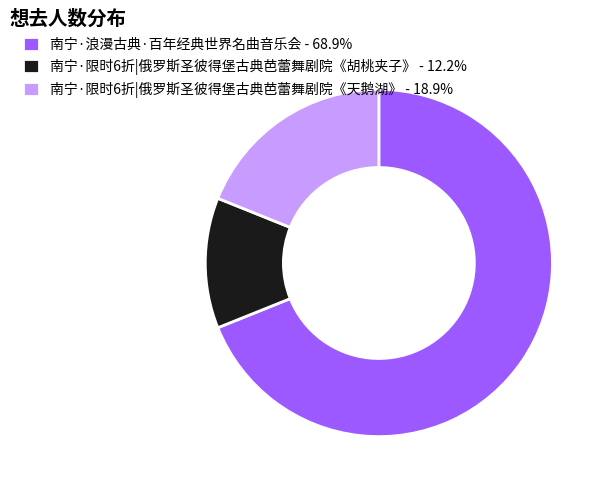

How many slices are in this pie chart?

3